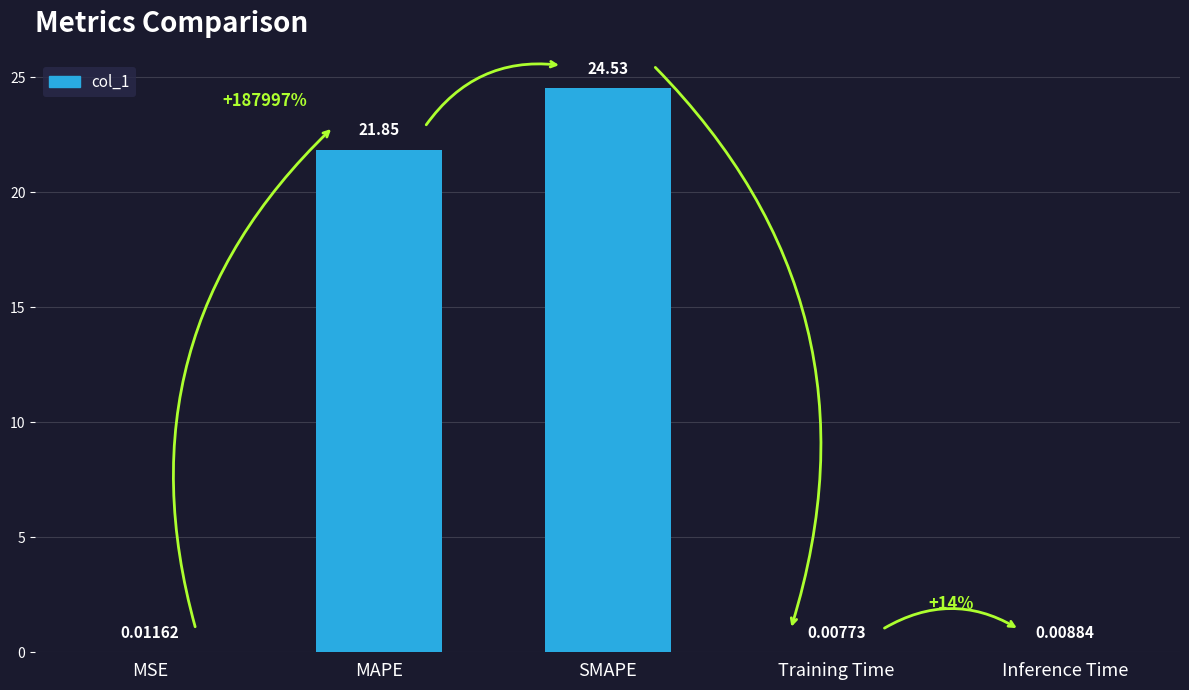

Count the number of categories in the chart.

5